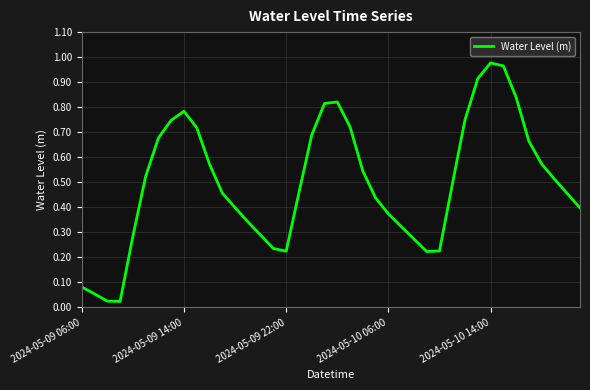

How many lines are shown in the chart?

1